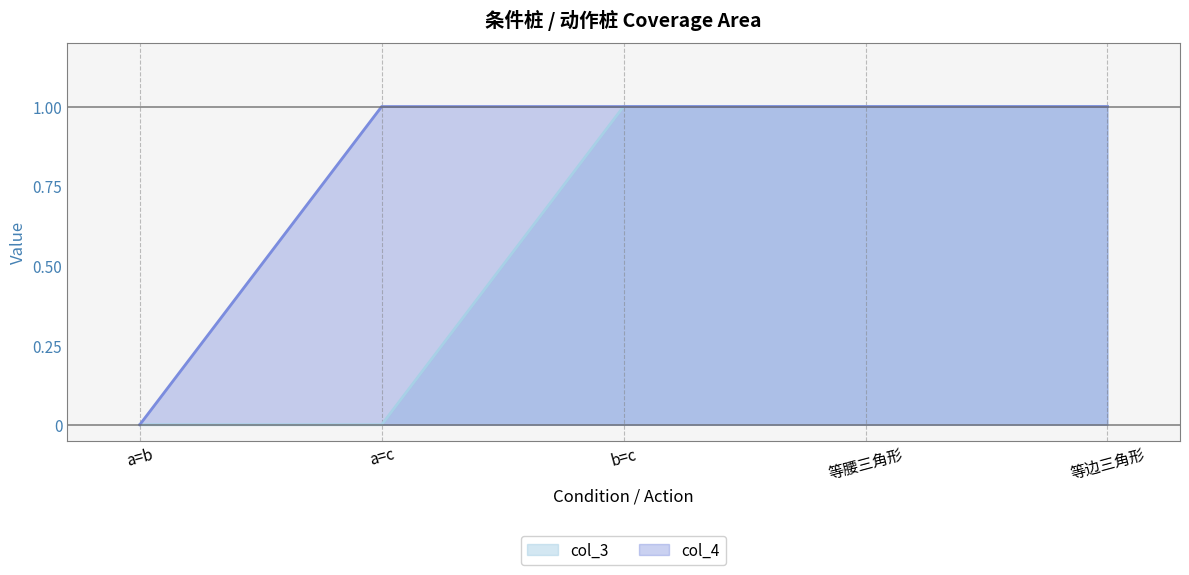

At which category does the chart reach its peak across all series?

b=c